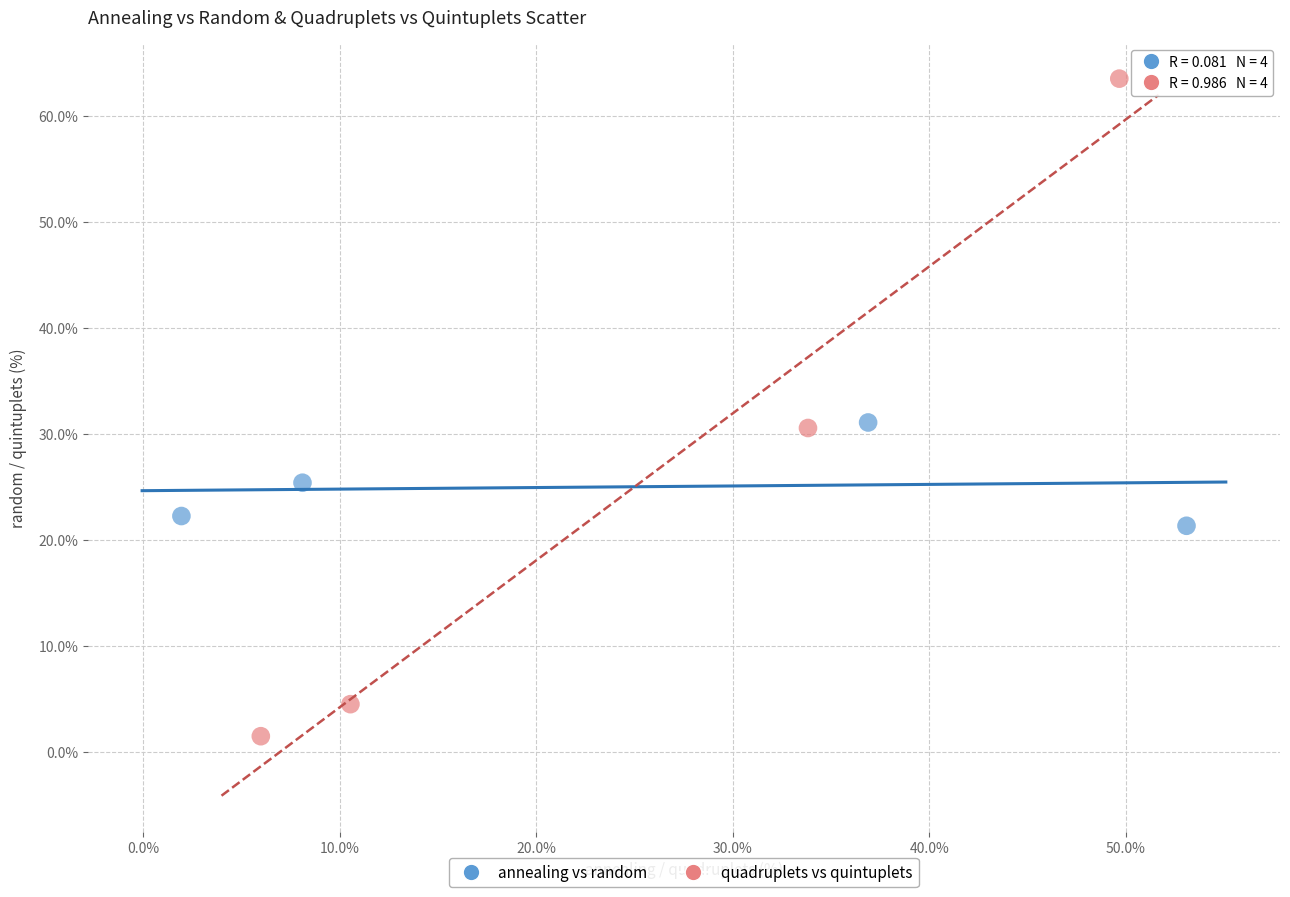

Which series reaches the maximum Y coordinate?

quadruplets vs quintuplets